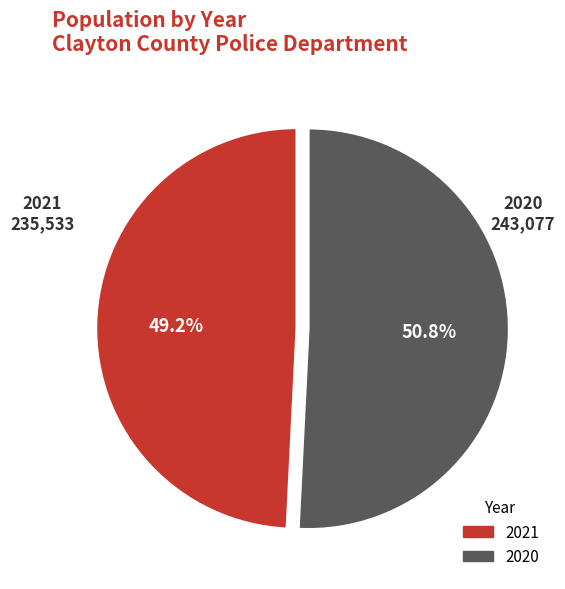

True or false: 2021 accounts for 61% of the total.

False